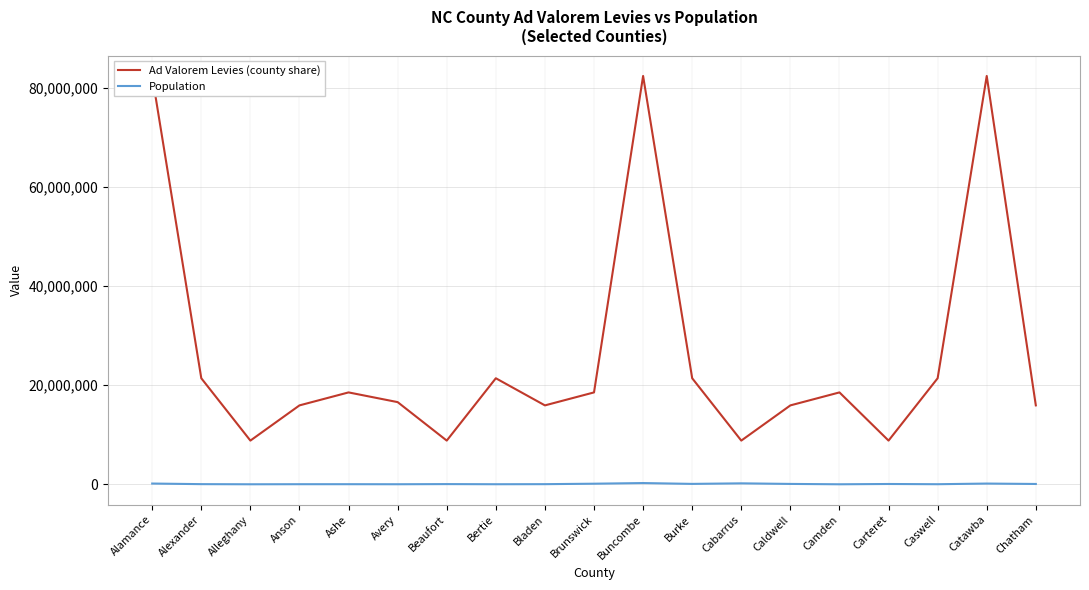

What position from the left is Alleghany?

3